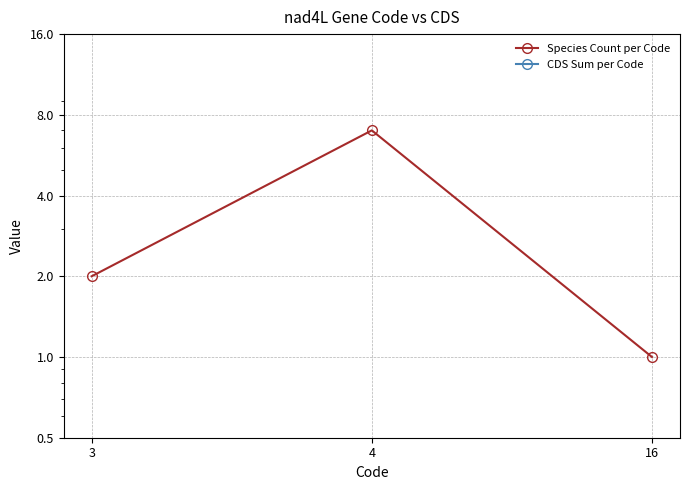

What are all the series names shown in the legend?

Species Count per Code, CDS Sum per Code